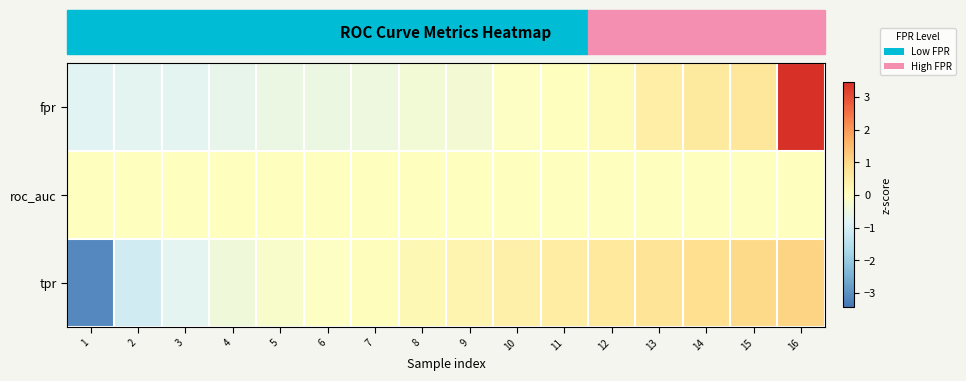

How many distinct data groups are displayed?

3